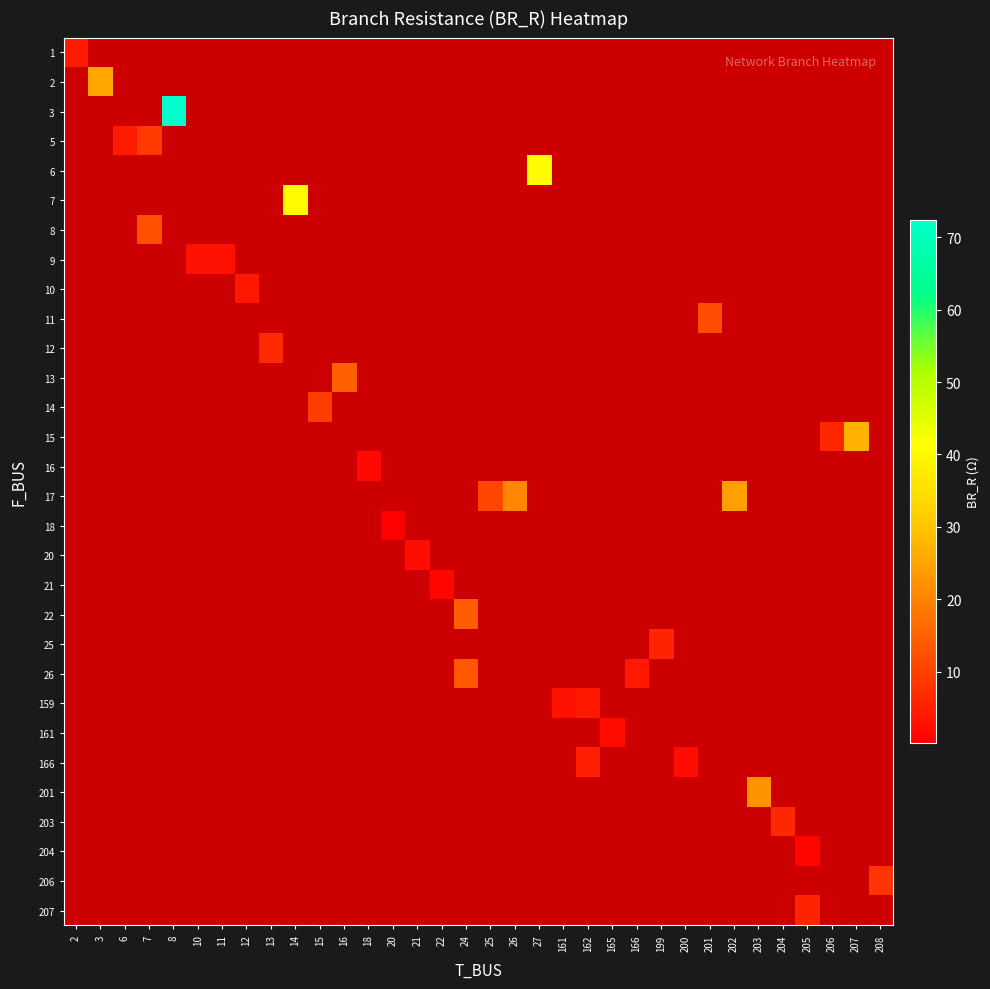

How many series are shown in this chart?

30